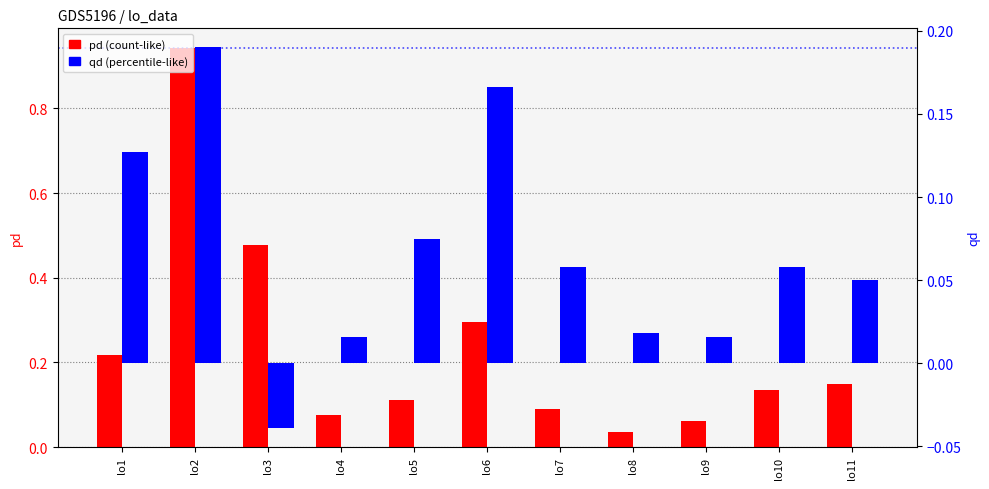

Reading left to right, list all the values displayed in this chart.

pd: 0.2	0.9	0.5	0.1	0.1	0.3	0.1	0.0	0.1	0.1	0.1
qd: 0.1	0.2	-0.0	0.0	0.1	0.2	0.1	0.0	0.0	0.1	0.1